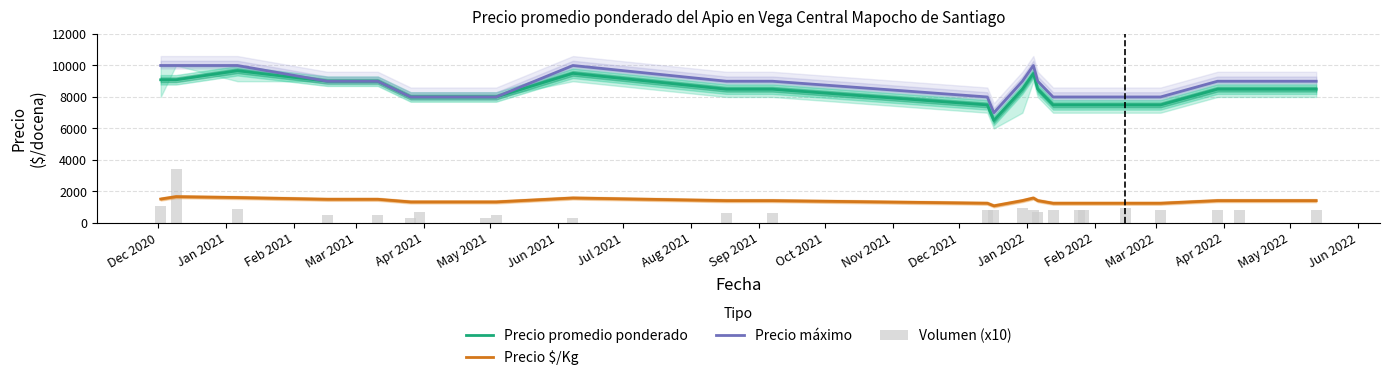

What is the difference between the highest and lowest values at Apr 2022?

8300